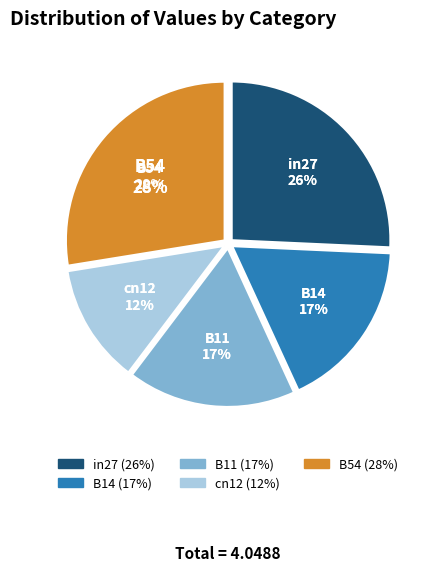

Count the number of slices in the pie.

5